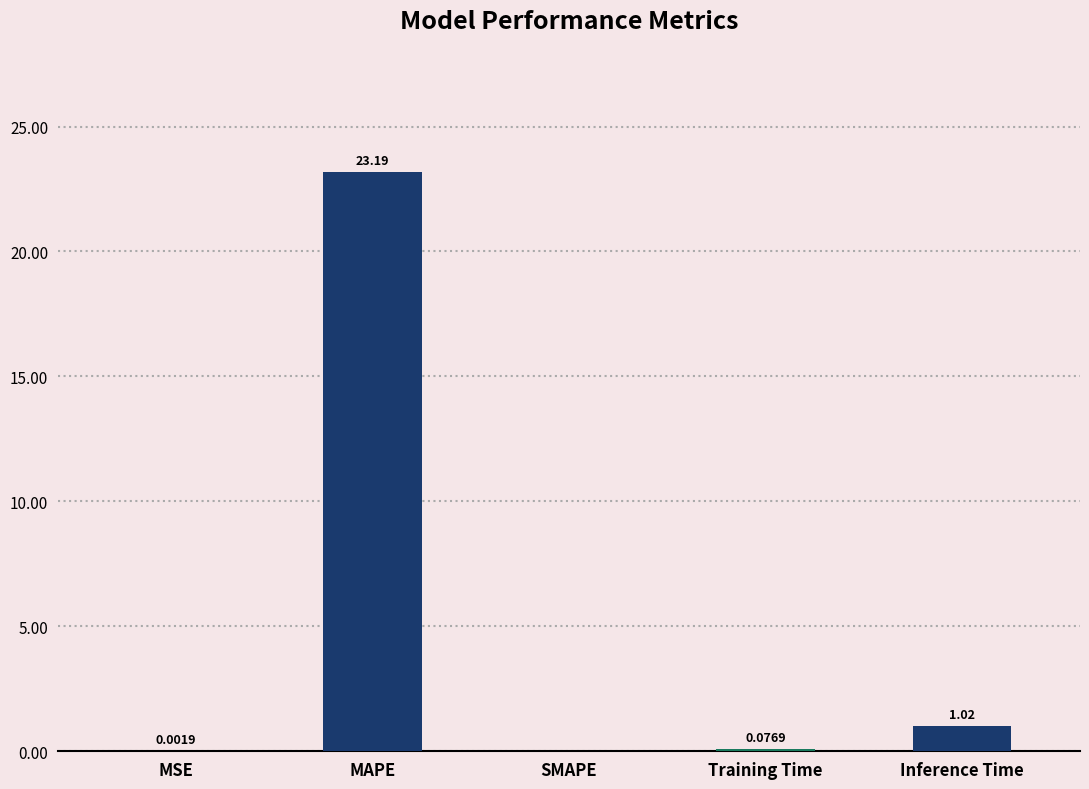

The value at SMAPE is 12.0. True or false?

False